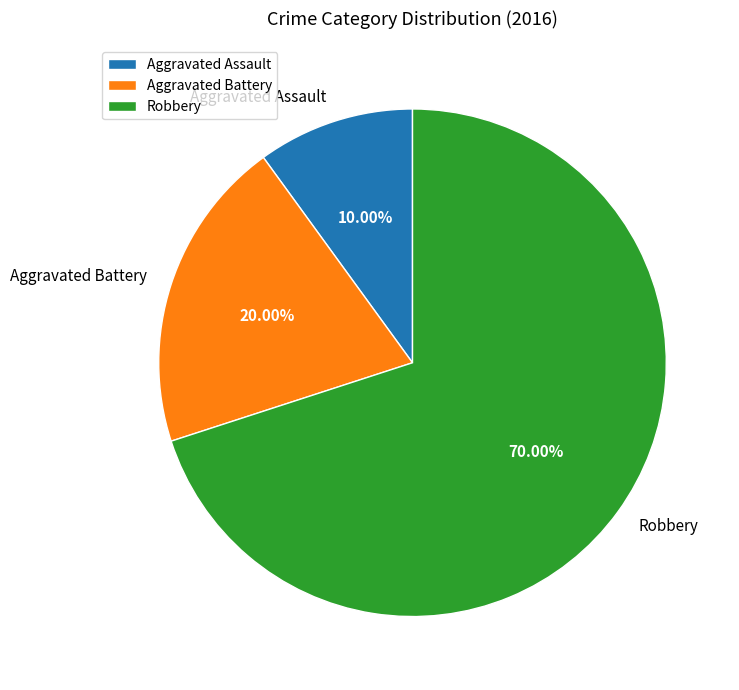

Which slice is the largest?

Robbery